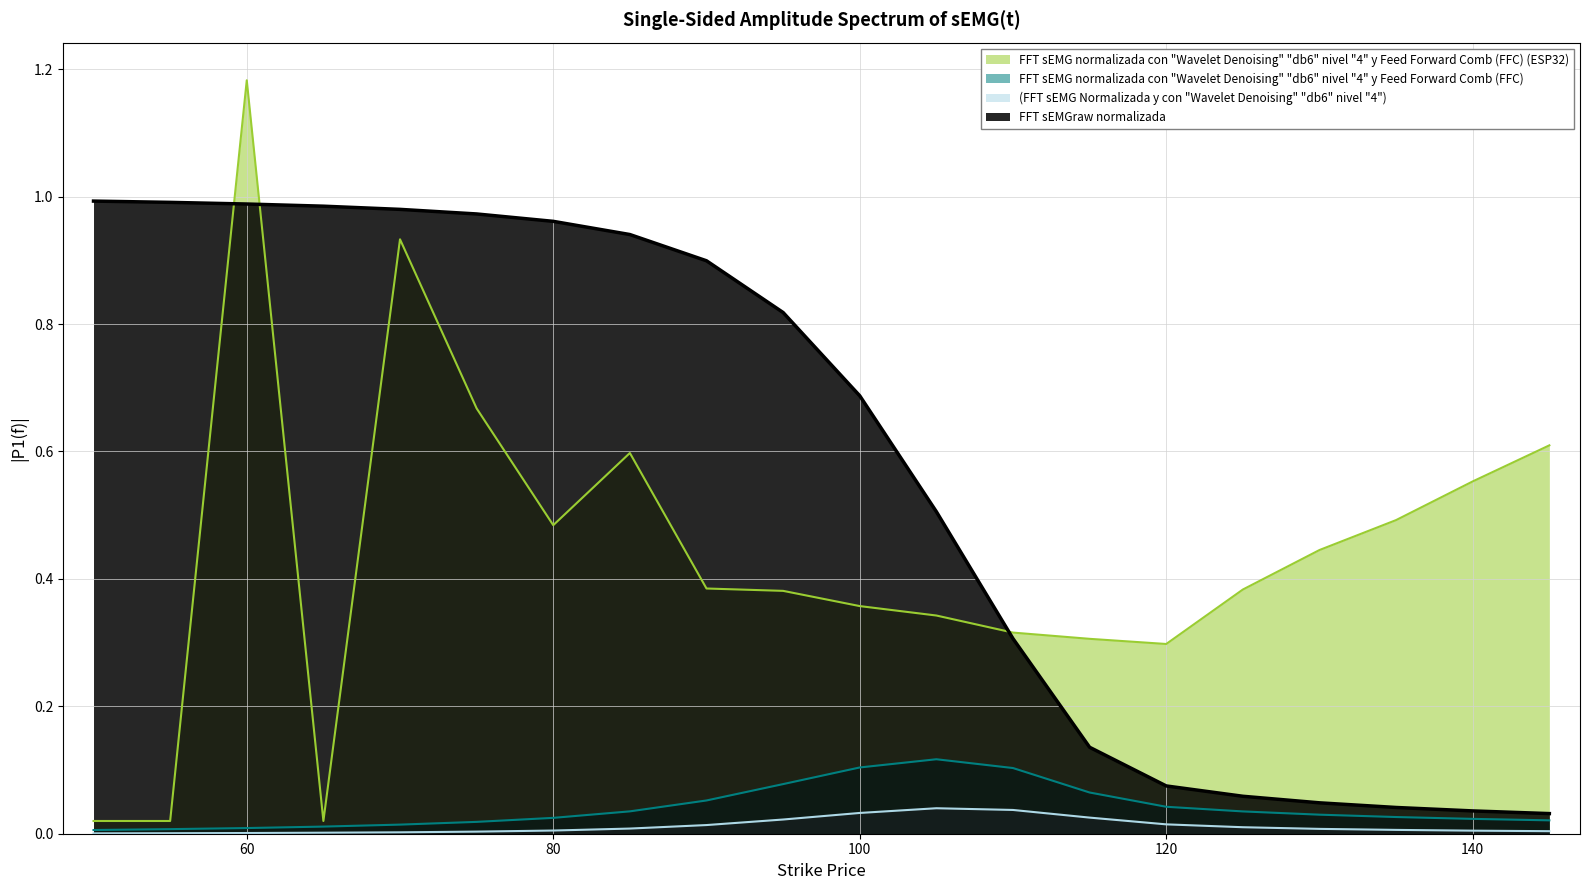

Which label corresponds to the largest value in the chart?

60